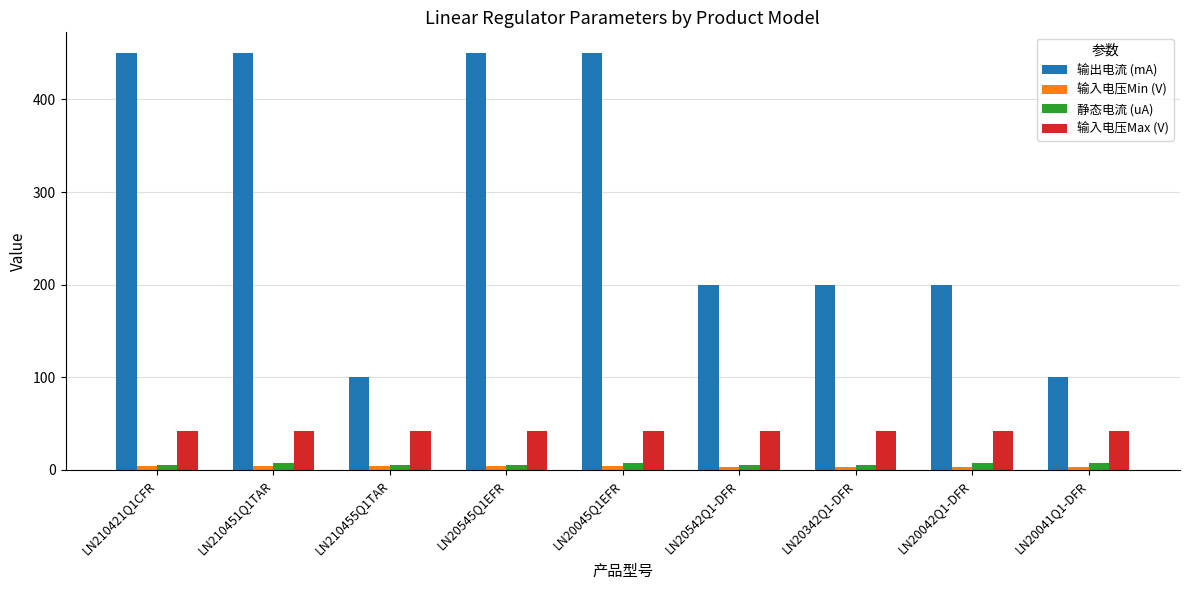

What is the sum of the 输出电流 (mA) values at LN20542Q1-DFR and LN20042Q1-DFR?

400.0